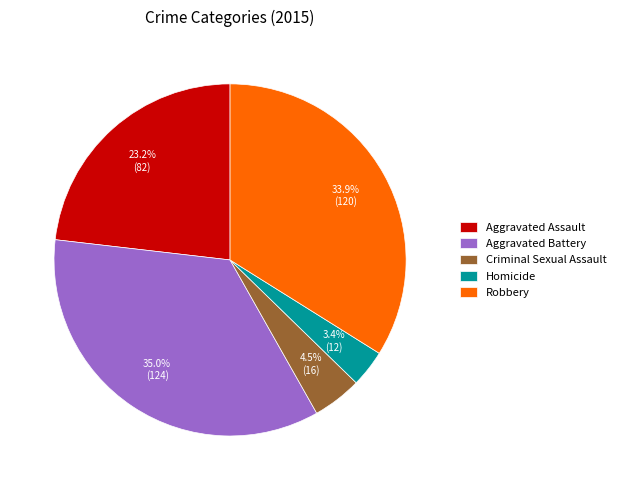

Is it true that Robbery is 45% of the pie?

False